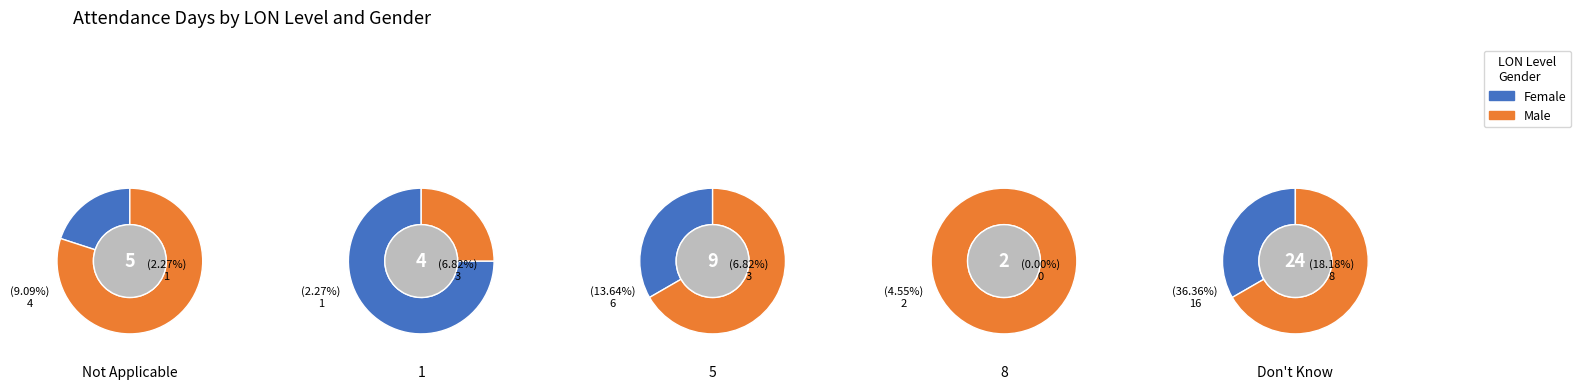

Does 0 account for over 50% of the chart?

No